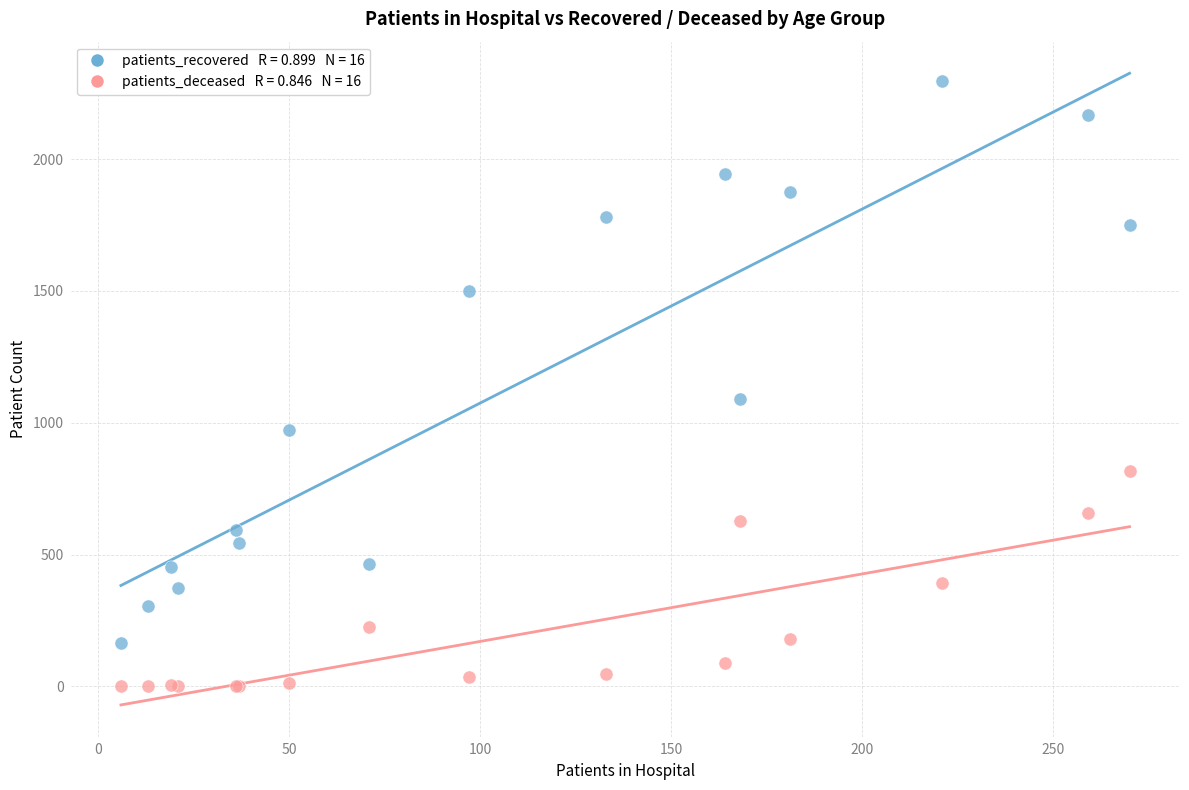

Across all series, what Y value is closest to 1148?

1091